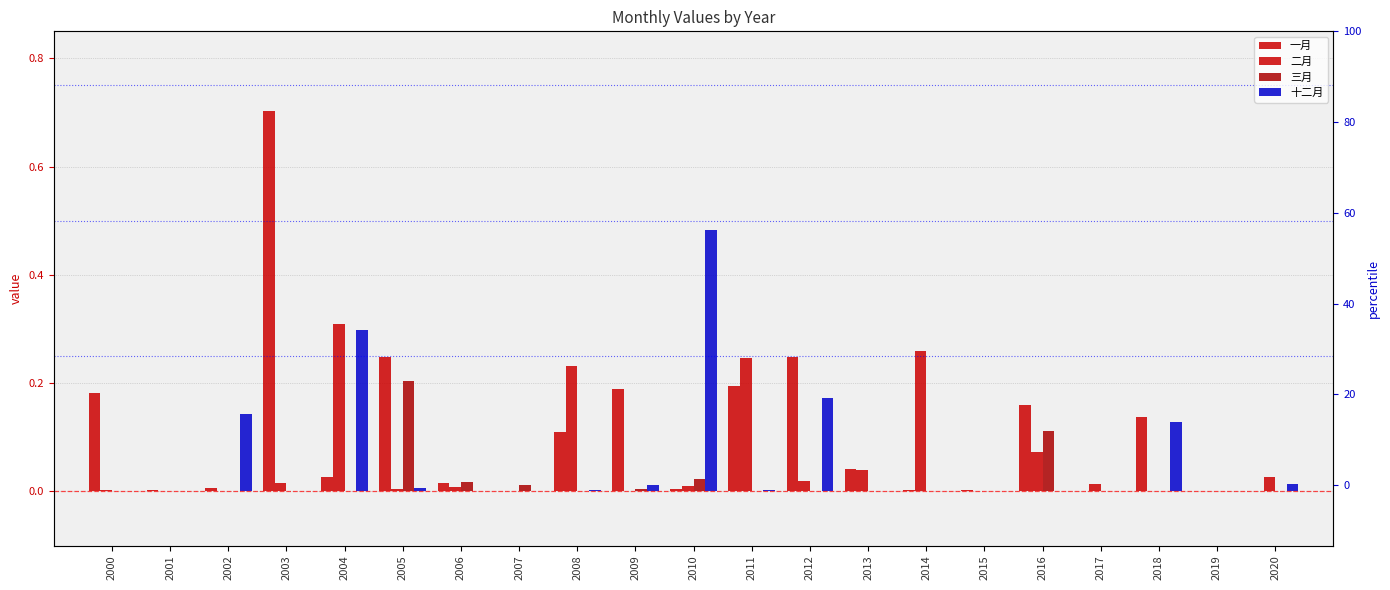

What is the difference between the maximum and minimum values in the 十二月 series?

0.5